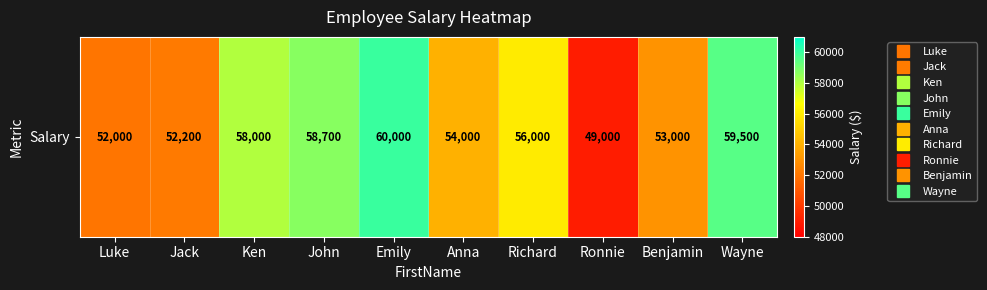

The chart shows a value of 80703 at Anna. True or false?

False